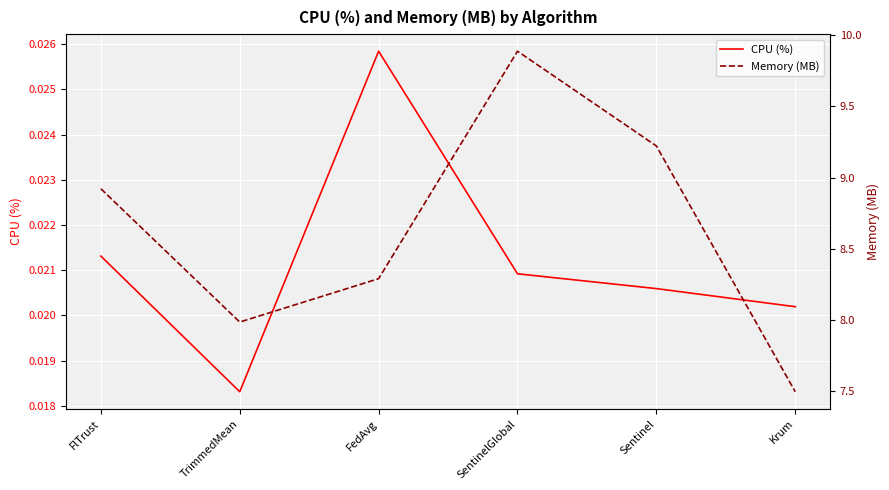

Between FedAvg and SentinelGlobal, which series saw the biggest shift?

Memory (MB)